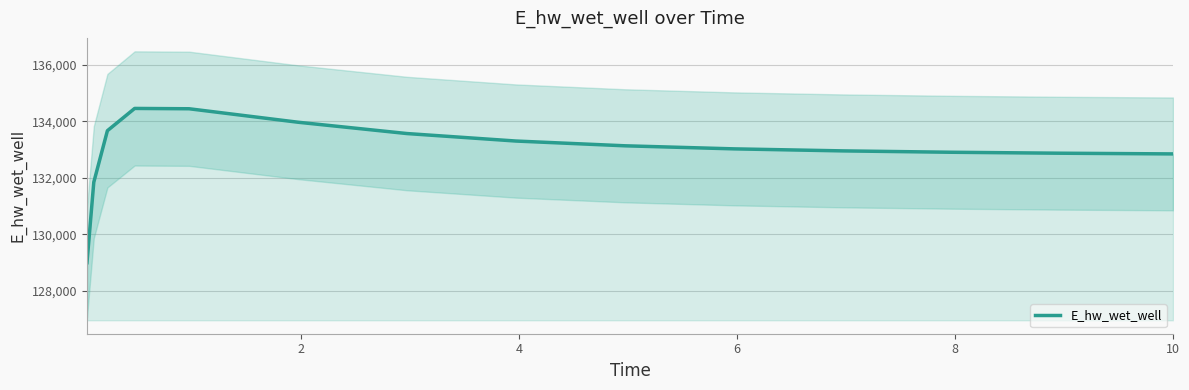

Reading right to left, list all the values displayed in this chart.

132846.3	132846.9	132870.7	132904.5	132953.0	133024.5	133132.8	133300.9	133565.3	133965.1	134440.9	134452.5	133666.2	131846.7	129005.0